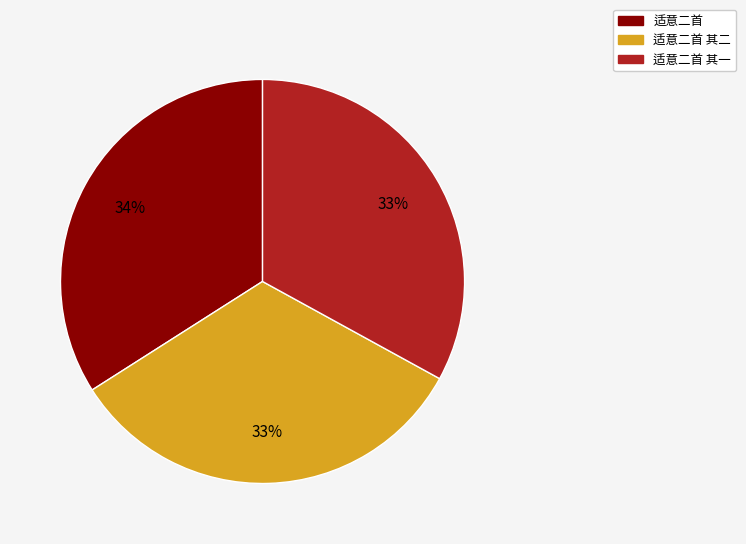

Is there a majority slice in this chart?

No